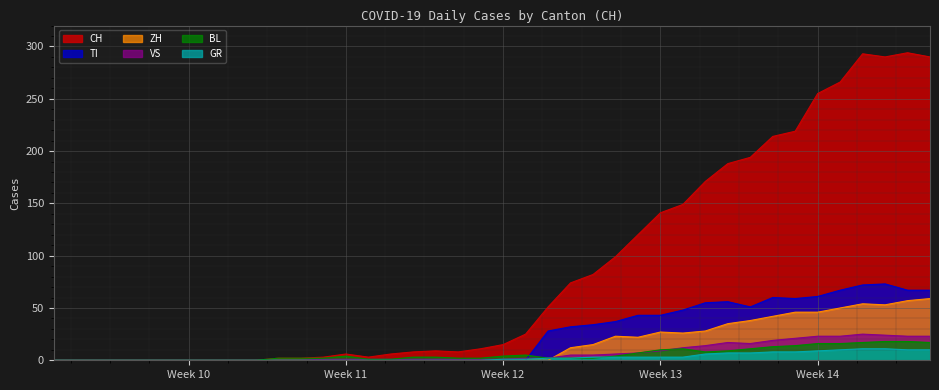

Which series has the largest range (max minus min)?

CH